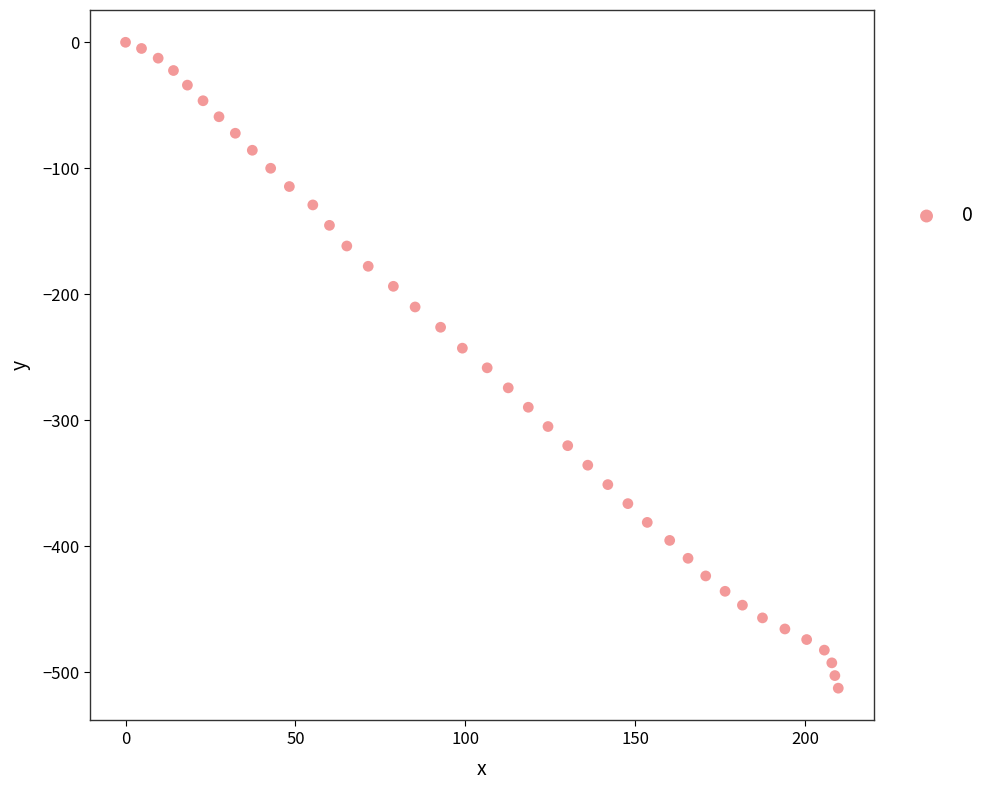

What is the range of X values (max minus min)?

209.7